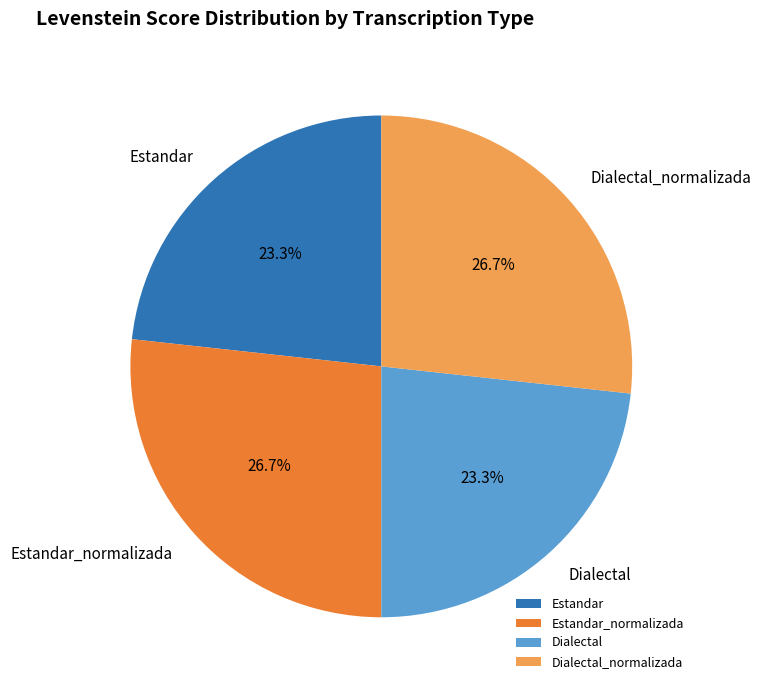

To the nearest percent, what portion does Estandar represent?

23%